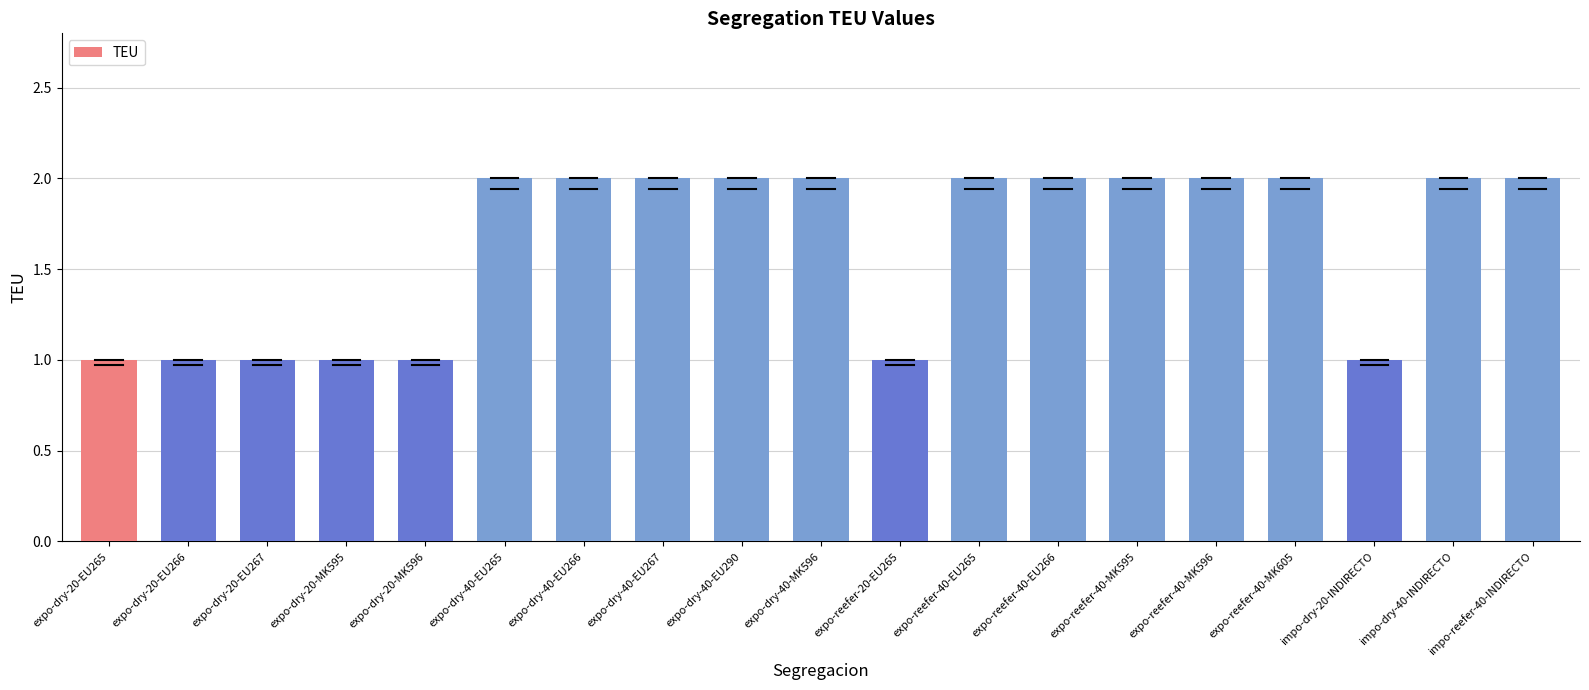

Reading left to right, transcribe all the data shown in this chart.

1	1	1	1	1	2	2	2	2	2	1	2	2	2	2	2	1	2	2